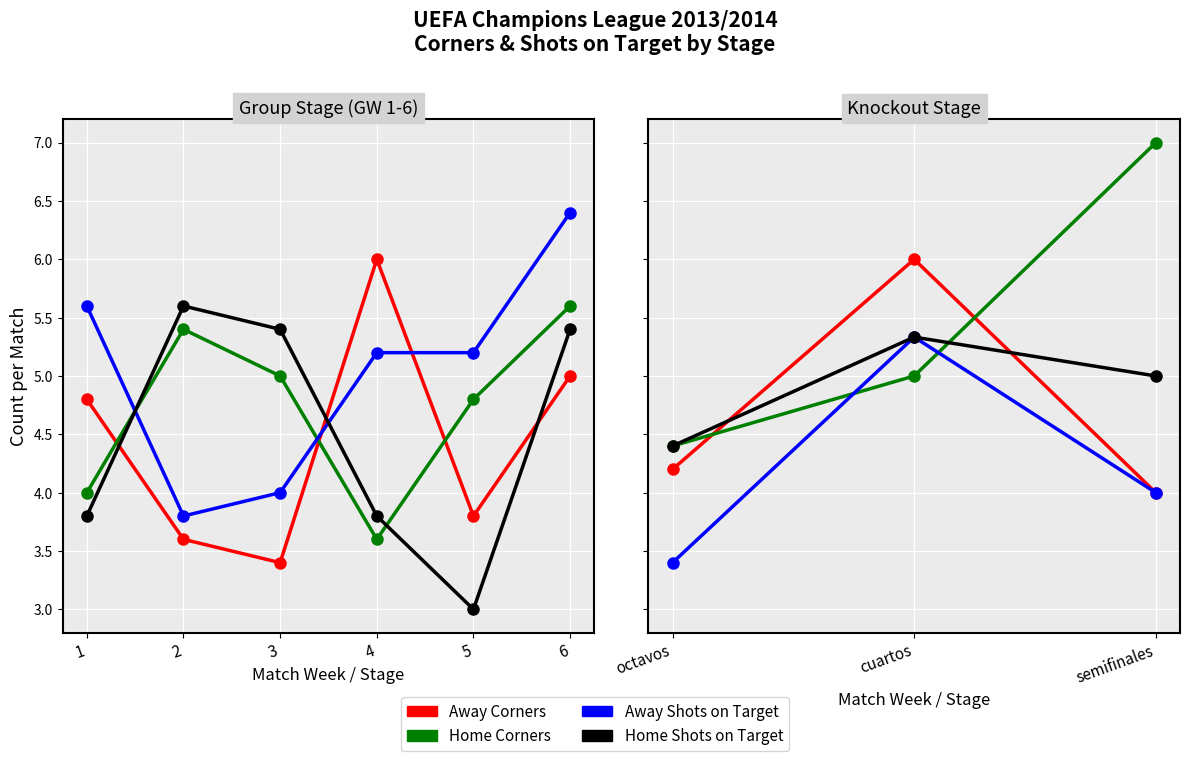

Count the Away Shots on Target values in the range 3 to 5.

2